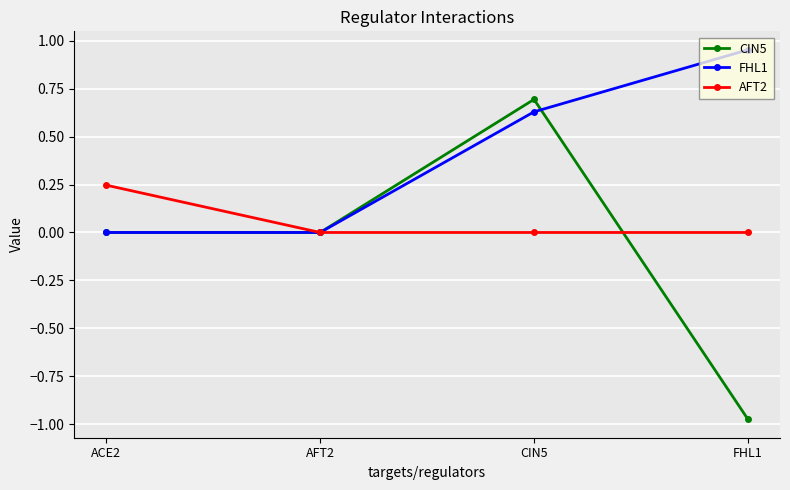

At which category is the sum across all series the highest?

CIN5